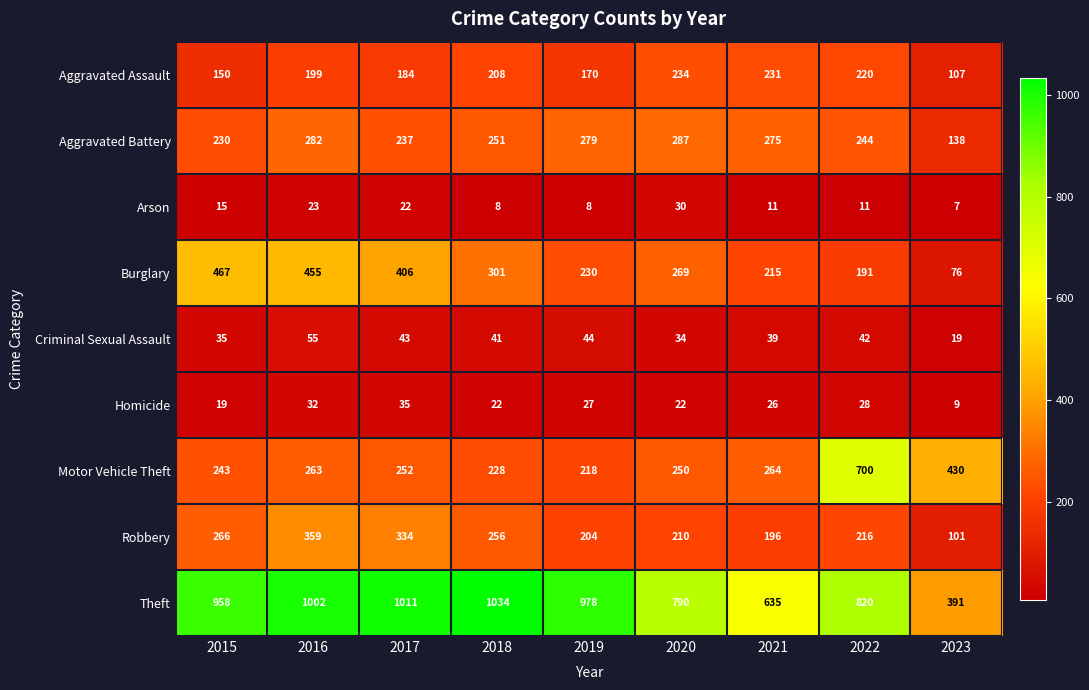

List the series in order of their peak value, lowest first.

Arson, Homicide, Criminal Sexual Assault, Aggravated Assault, Aggravated Battery, Robbery, Burglary, Motor Vehicle Theft, Theft